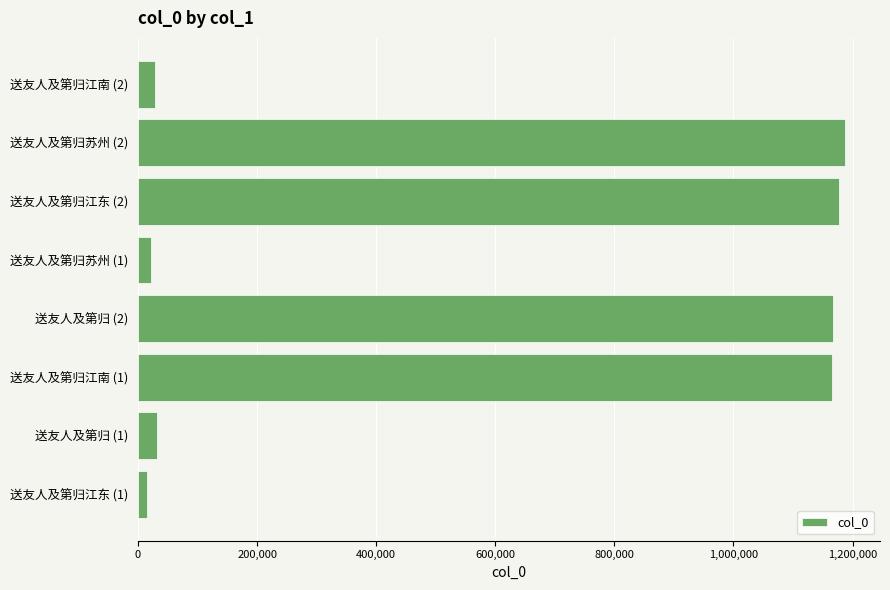

Does the chart contain stacked bars?

No